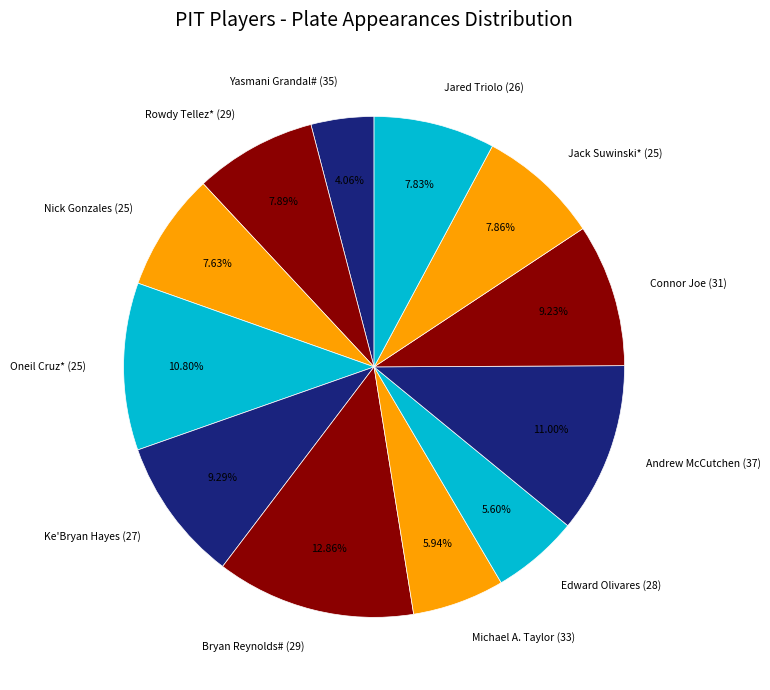

Which slice is the smallest?

Yasmani Grandal#